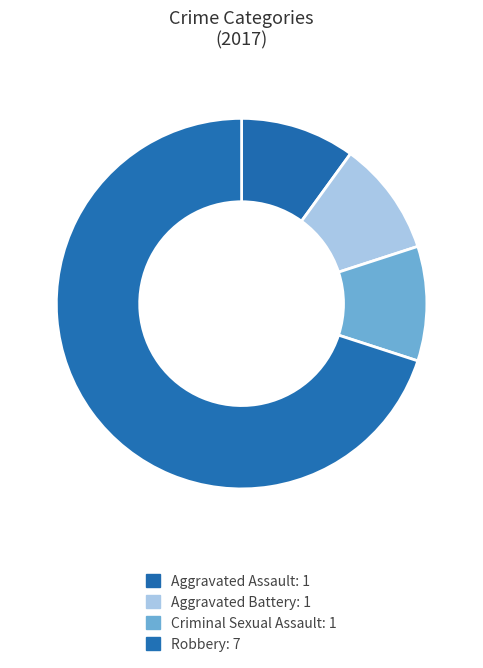

To the nearest percent, what percentage of the pie is Robbery?

70%